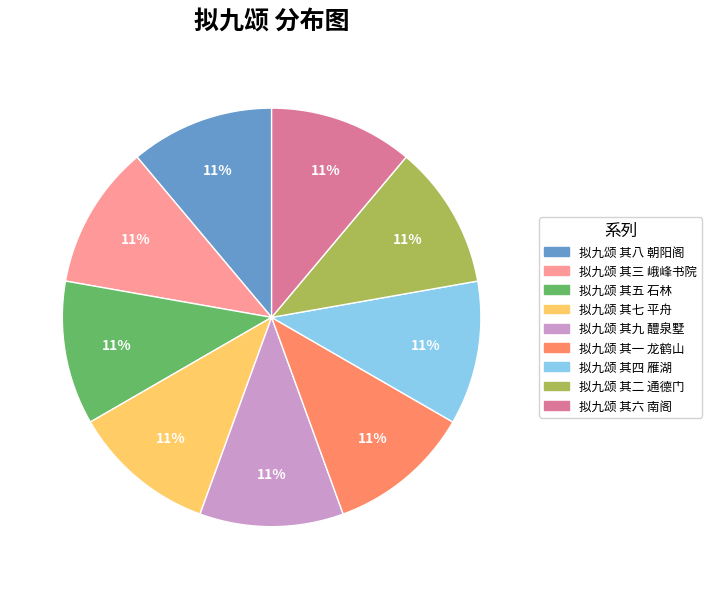

Is it true that 拟九颂 其一 龙鹤山 is 23% of the pie?

False